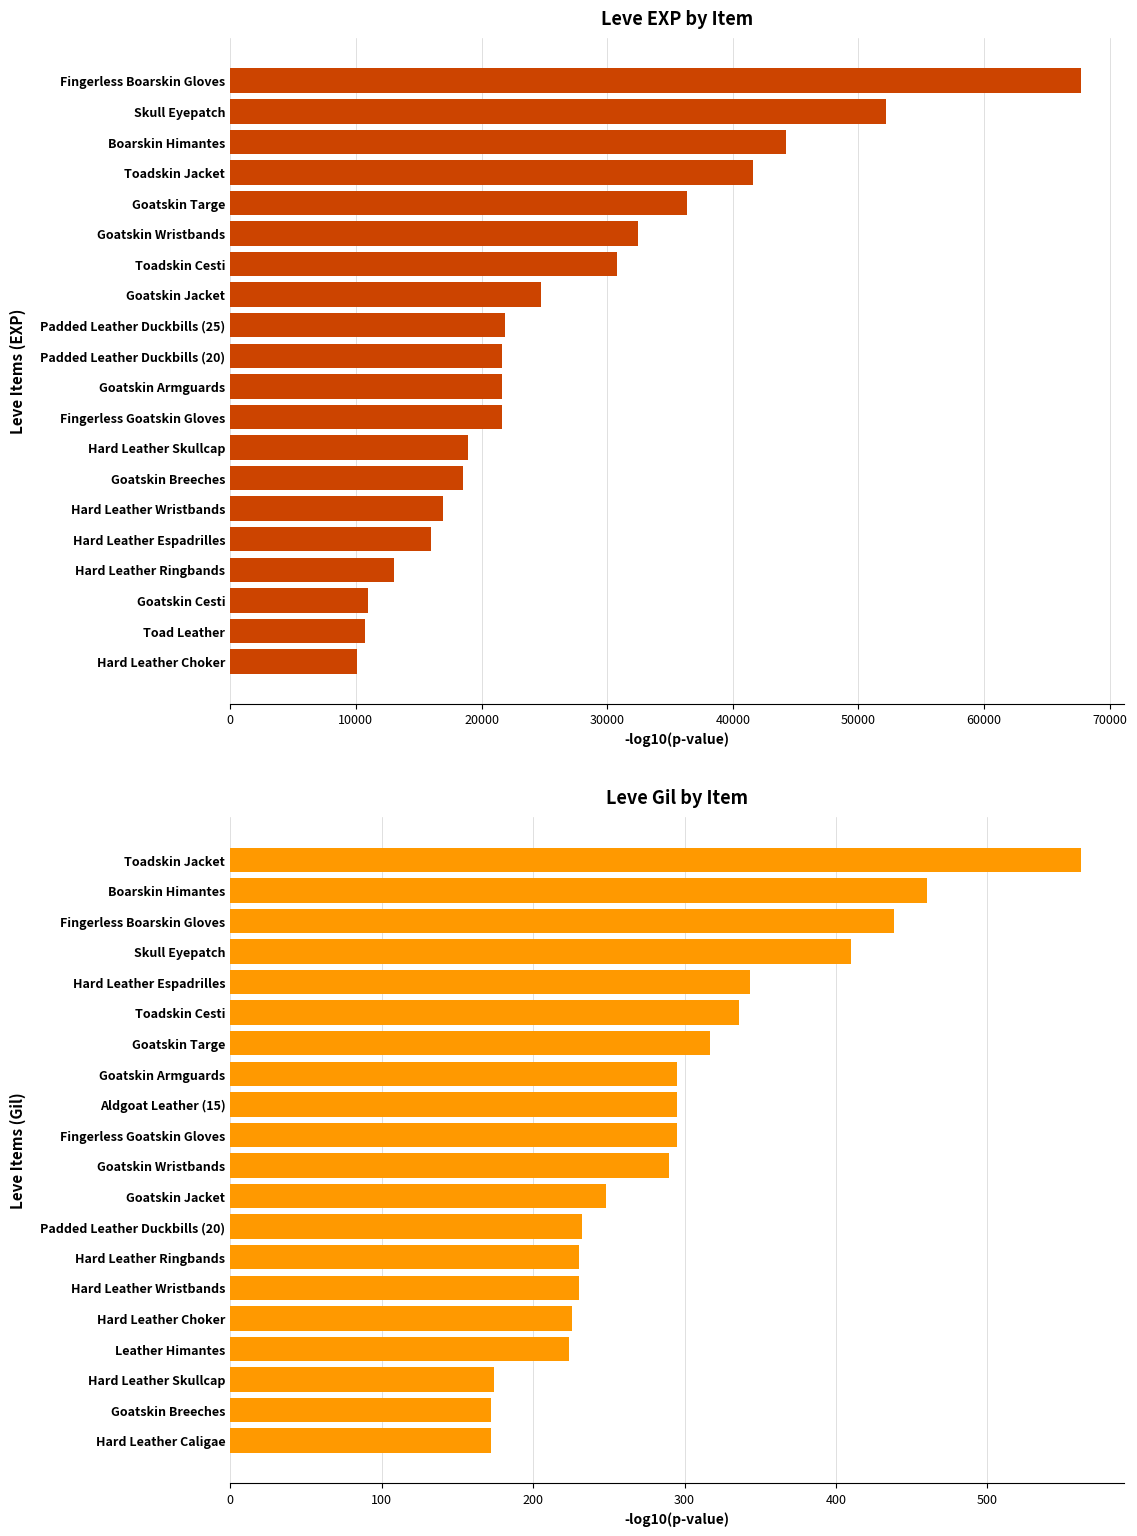

The value of Leve EXP at Fingerless Goatskin Gloves is 21600. True or false?

True